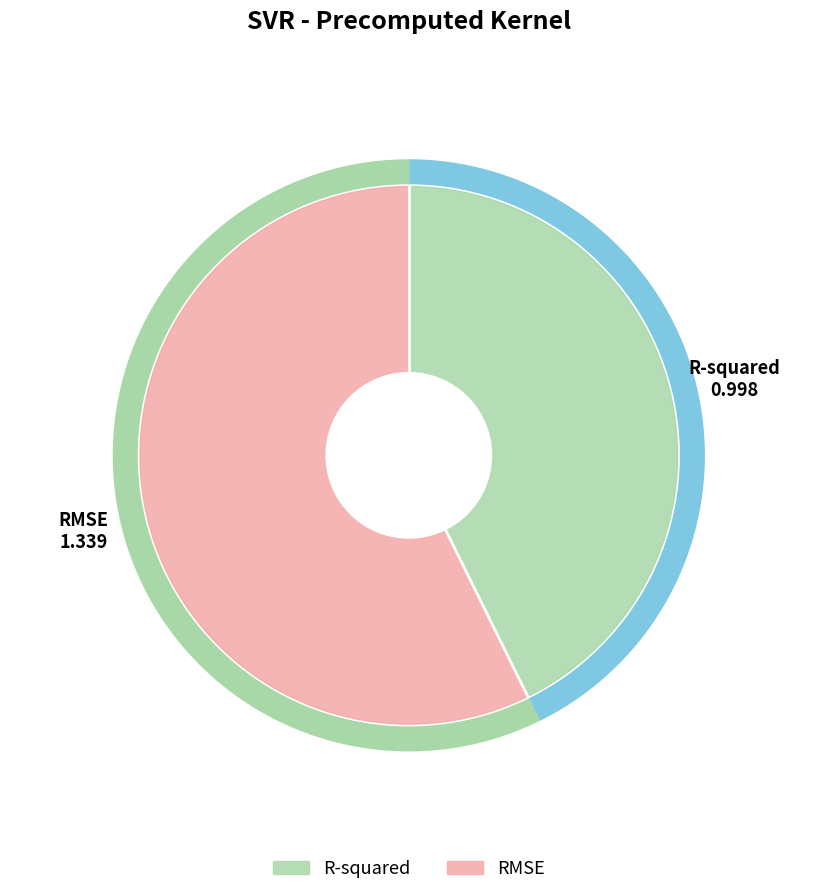

What is the change in value from R-squared to RMSE?

+0.3